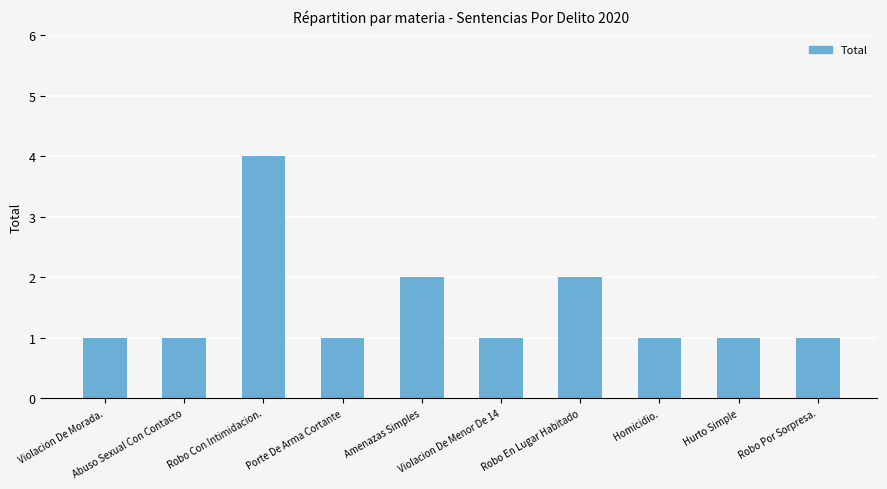

True or false: the data shows 1 at Abuso Sexual Con Contacto.

True